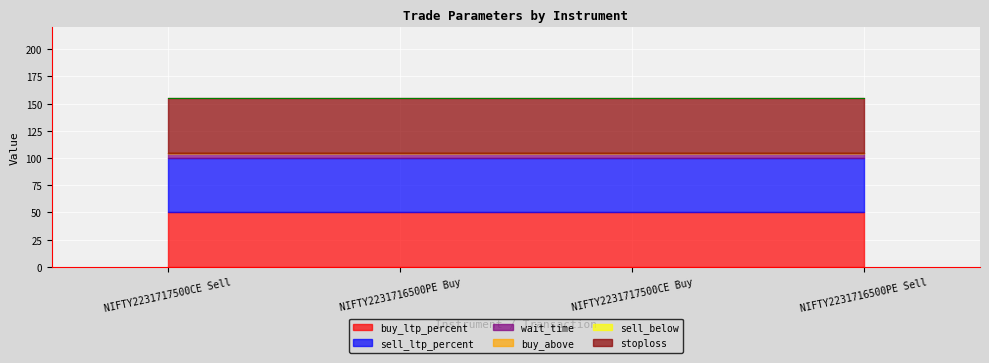

At which category does the chart reach its minimum across all series?

NIFTY2231717500CE Sell